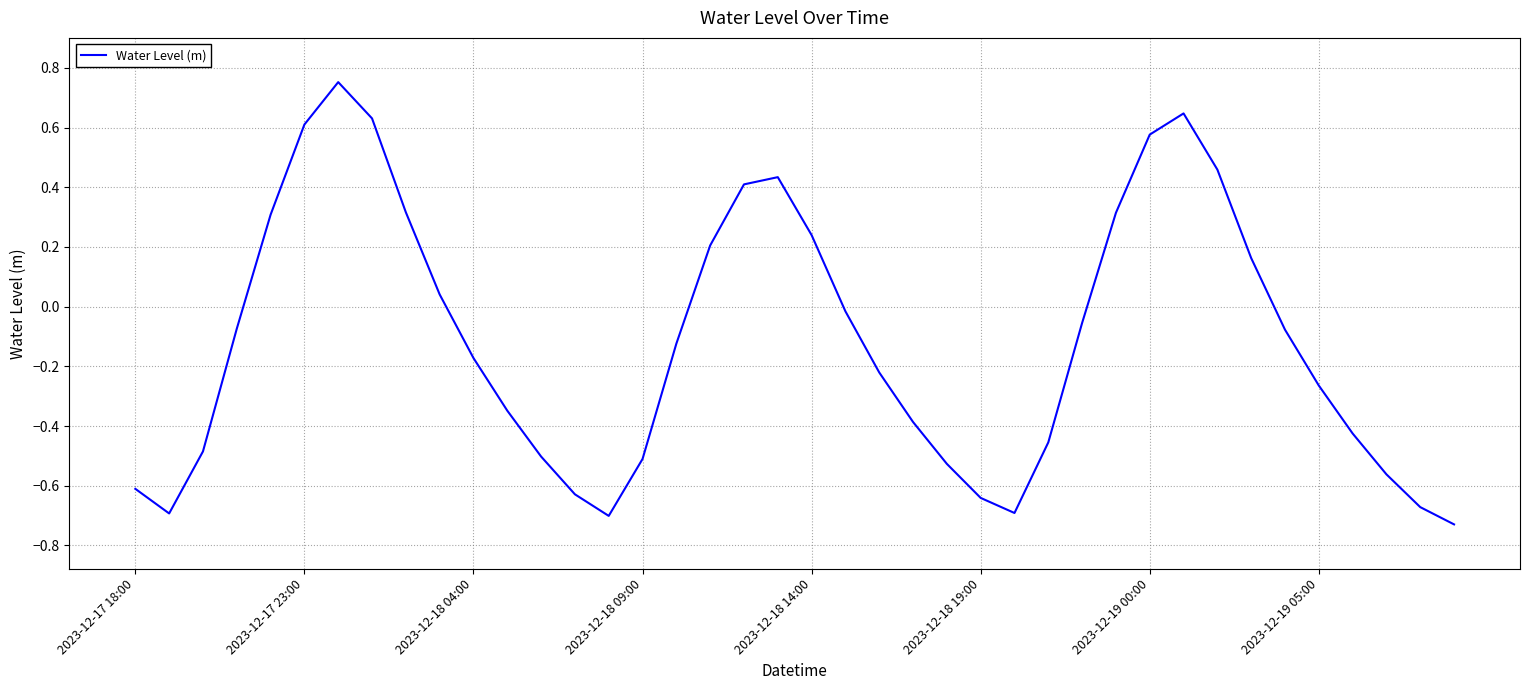

Which has a higher value, 2023-12-18 19:00 or 2023-12-18 09:00?

2023-12-18 09:00